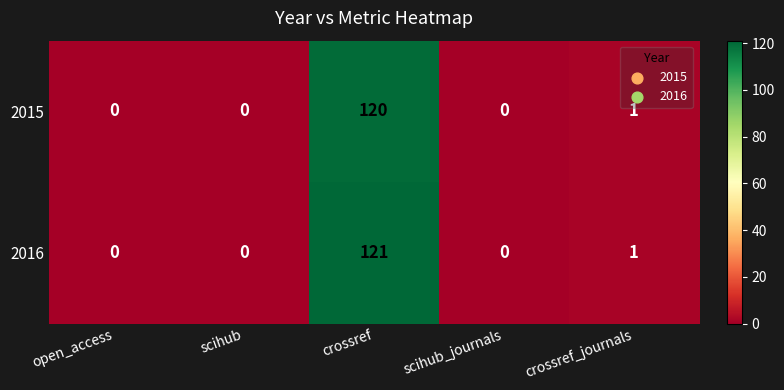

What is the approximate value of 2015 at crossref?

120